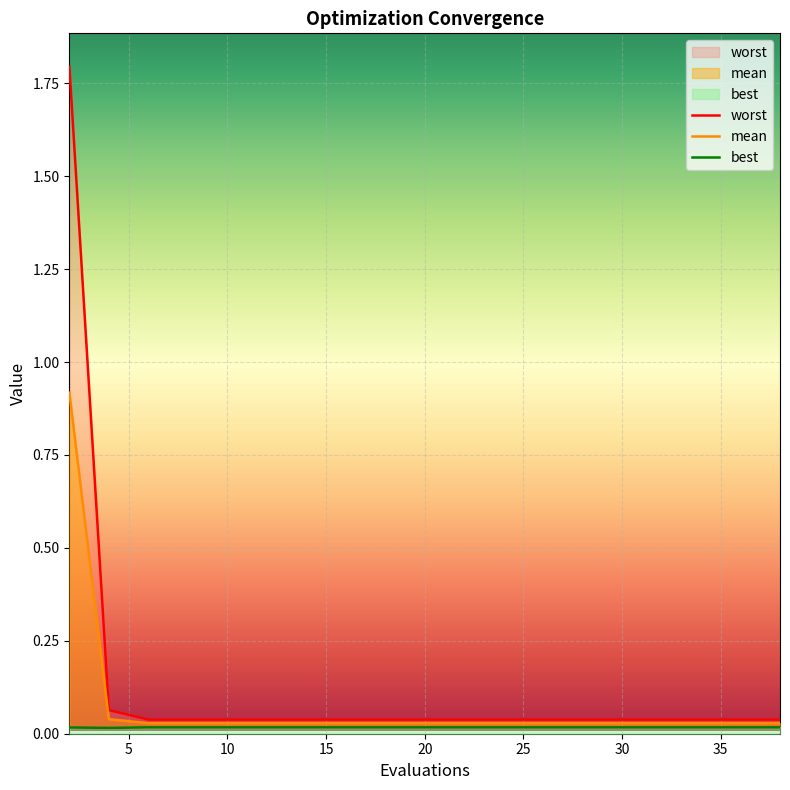

True or false: best and worst cross at least once.

False